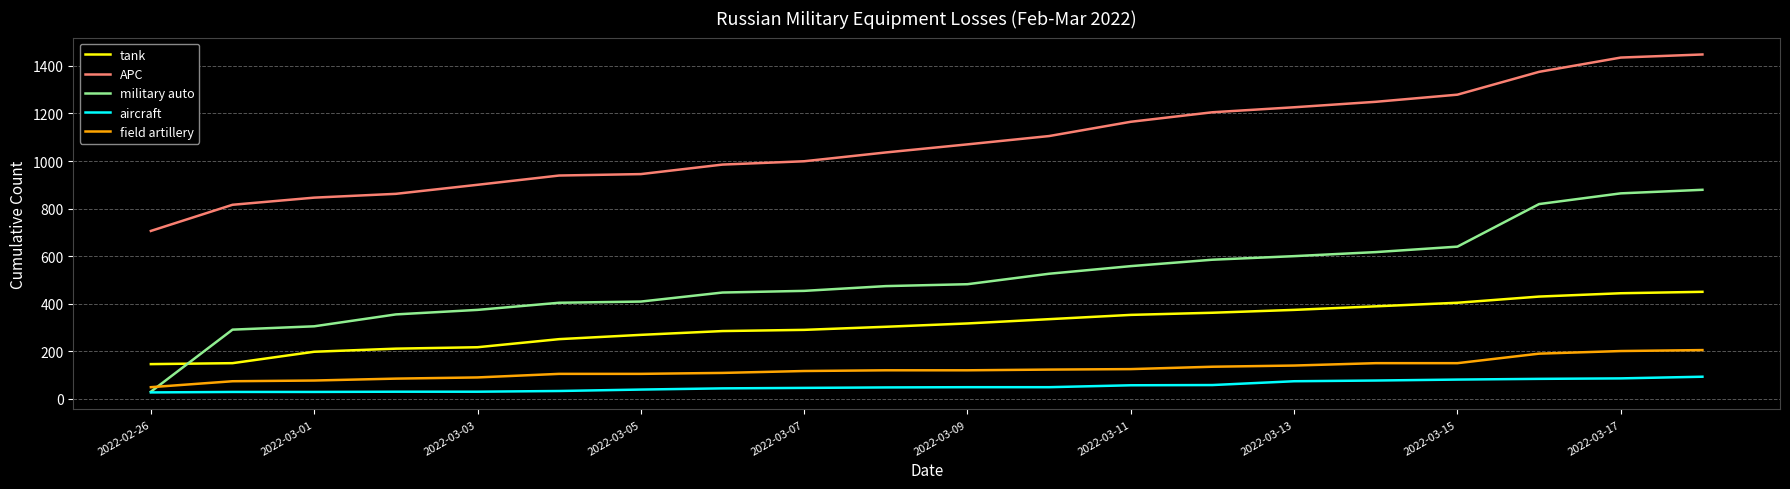

What is the difference between the maximum and second lowest values in the field artillery series?

131